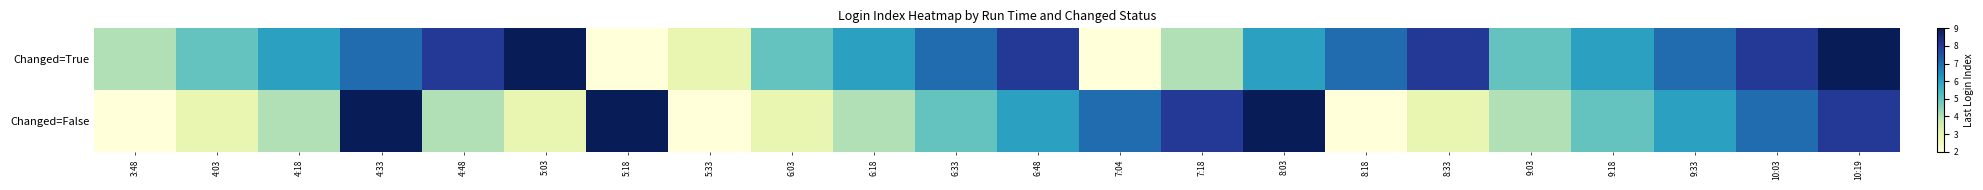

Reading right to left, transcribe all the data shown in this chart.

Changed=True: 10:19=9	10:03=8	9:33=7	9:18=6	9:03=5	8:33=8	8:18=7	8:03=6	7:18=4	7:04=2	6:48=8	6:33=7	6:18=6	6:03=5	5:33=3	5:18=2	5:03=9	4:48=8	4:33=7	4:18=6	4:03=5	3:48=4
Changed=False: 10:19=8	10:03=7	9:33=6	9:18=5	9:03=4	8:33=3	8:18=2	8:03=9	7:18=8	7:04=7	6:48=6	6:33=5	6:18=4	6:03=3	5:33=2	5:18=9	5:03=3	4:48=4	4:33=9	4:18=4	4:03=3	3:48=2